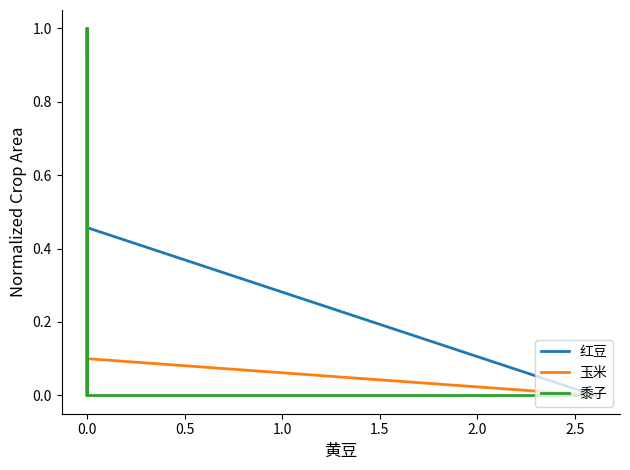

What position from the right is 1.5?

11